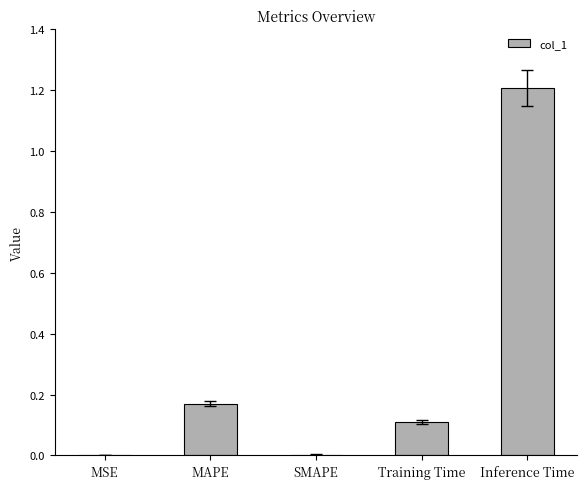

Is it true that the value at Training Time is 0.1?

True